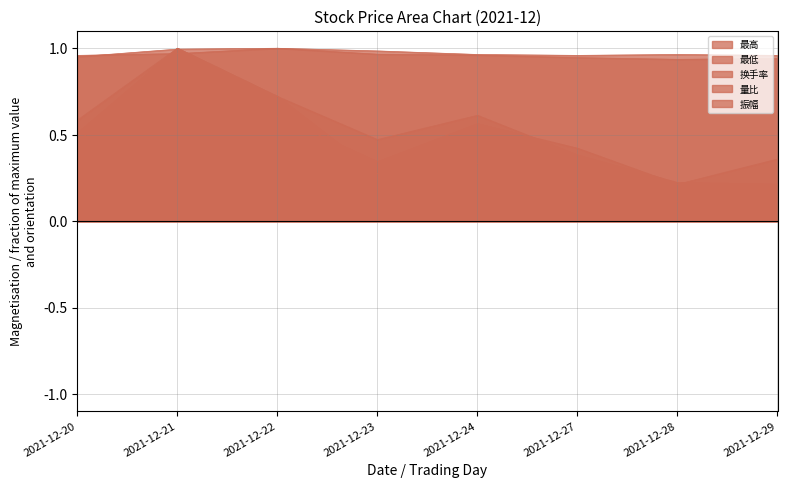

Reading left to right, list all the values displayed in this chart.

最高: 1.0	1.0	1.0	1.0	1.0	0.9	0.9	0.9
最低: 1.0	1.0	1.0	1.0	1.0	1.0	1.0	1.0
换手率: 0.5	1.0	0.7	0.5	0.6	0.4	0.2	0.2
量比: 0.6	1.0	0.7	0.3	0.3	0.2	0.1	0.1
振幅: 0.5	1.0	0.6	0.3	0.6	0.4	0.2	0.4